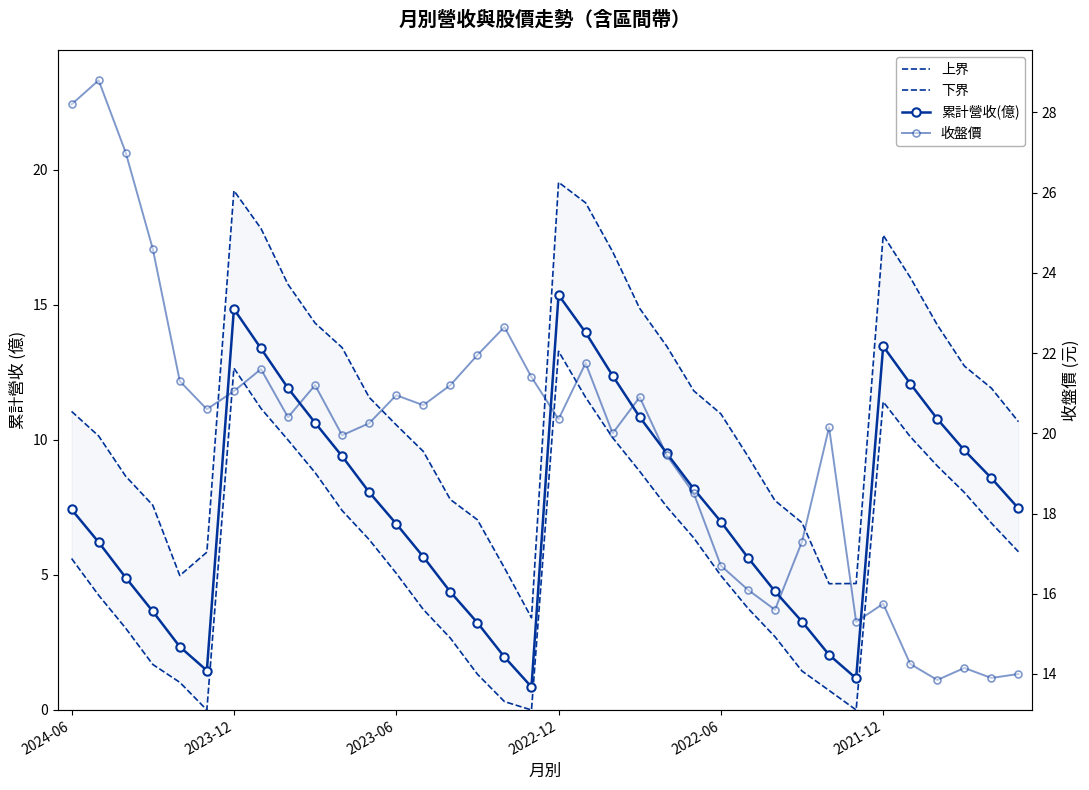

In 累計營收(億), how many points are lower than both neighbors (excluding endpoints)?

3